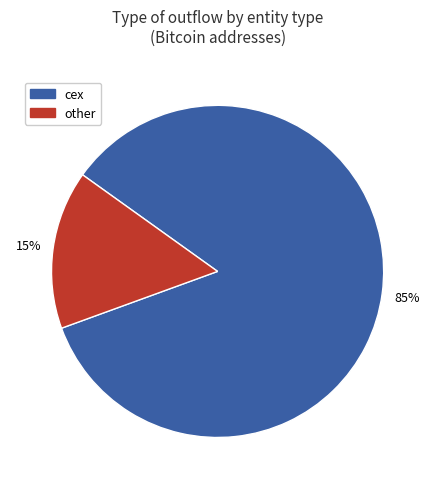

Is there a majority slice in this chart?

Yes